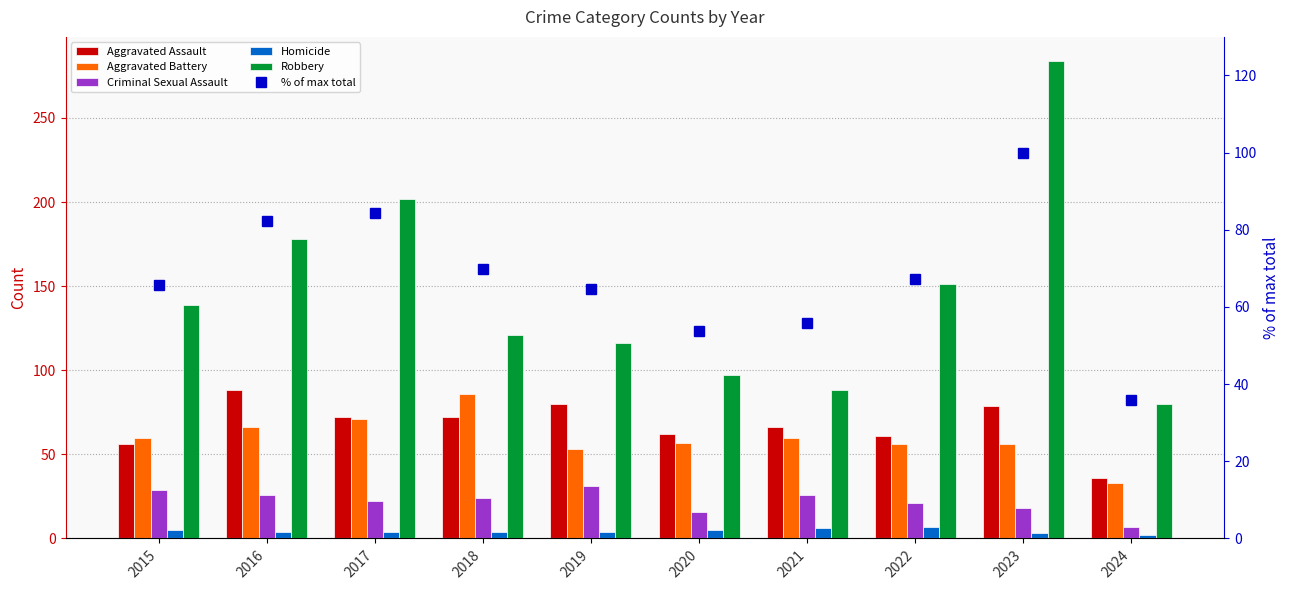

Reading right to left, list all the values displayed in this chart.

Aggravated Assault: 2024=36.0	2023=79.0	2022=61.0	2021=66.0	2020=62.0	2019=80.0	2018=72.0	2017=72.0	2016=88.0	2015=56.0
Aggravated Battery: 2024=33.0	2023=56.0	2022=56.0	2021=60.0	2020=57.0	2019=53.0	2018=86.0	2017=71.0	2016=66.0	2015=60.0
Criminal Sexual Assault: 2024=7.0	2023=18.0	2022=21.0	2021=26.0	2020=16.0	2019=31.0	2018=24.0	2017=22.0	2016=26.0	2015=29.0
Homicide: 2024=2.0	2023=3.0	2022=7.0	2021=6.0	2020=5.0	2019=4.0	2018=4.0	2017=4.0	2016=4.0	2015=5.0
Robbery: 2024=80.0	2023=284.0	2022=151.0	2021=88.0	2020=97.0	2019=116.0	2018=121.0	2017=202.0	2016=178.0	2015=139.0
% of max total: 2024=35.9	2023=100.0	2022=67.3	2021=55.9	2020=53.9	2019=64.5	2018=69.8	2017=84.3	2016=82.3	2015=65.7